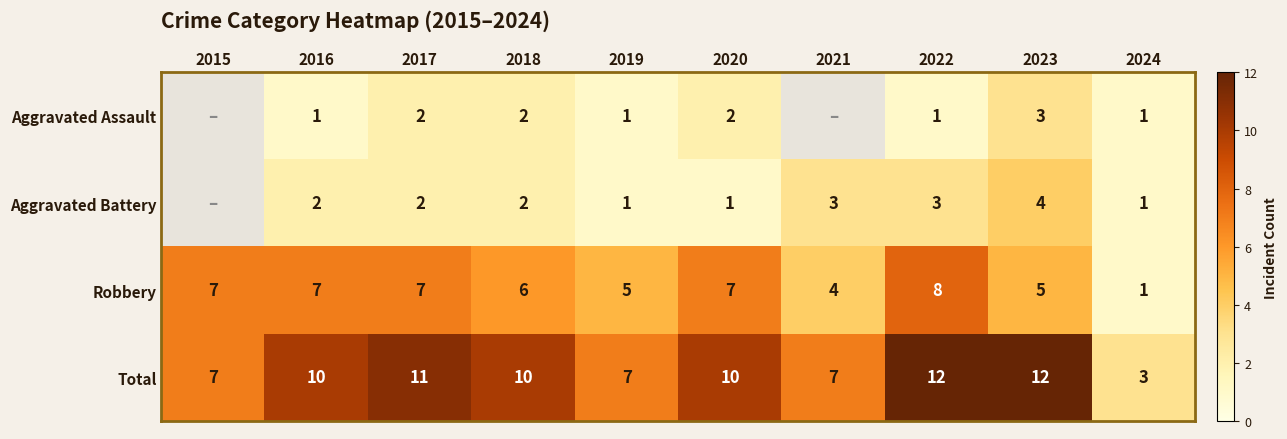

What is the sum of all Total values?

89